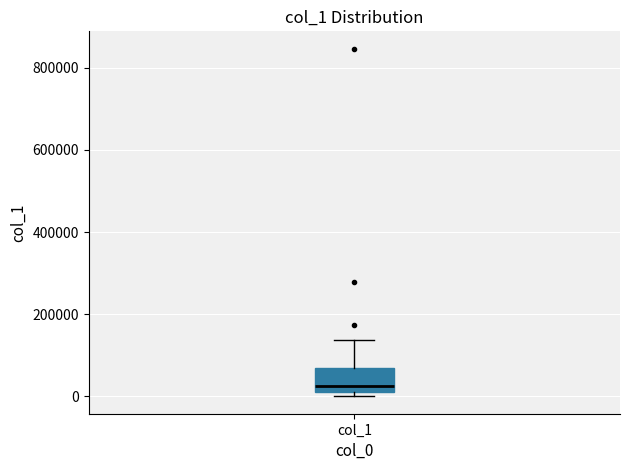

Read this box plot against the y-axis: the position of the median line, the range covered by the box, and the ends of both whiskers. The values are not printed on the chart, so give them approximately, as read against the axis.

median 20000, box 0 to 60000, whiskers 0 (just below the box's lower edge) to 140000